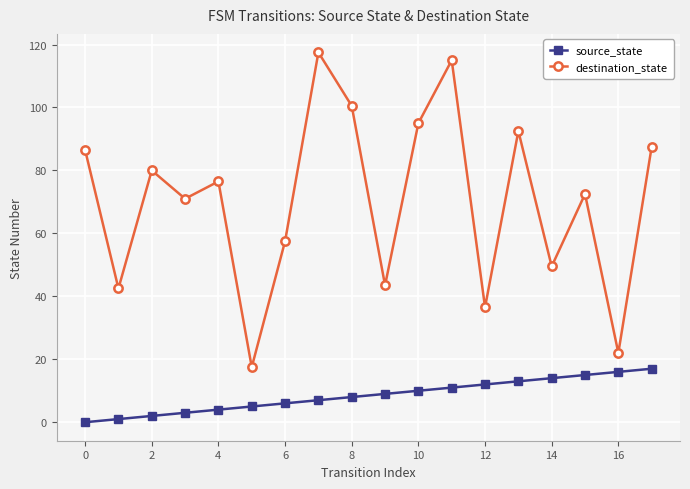

What is the value of the destination_state point at the 13th from the left?

36.5